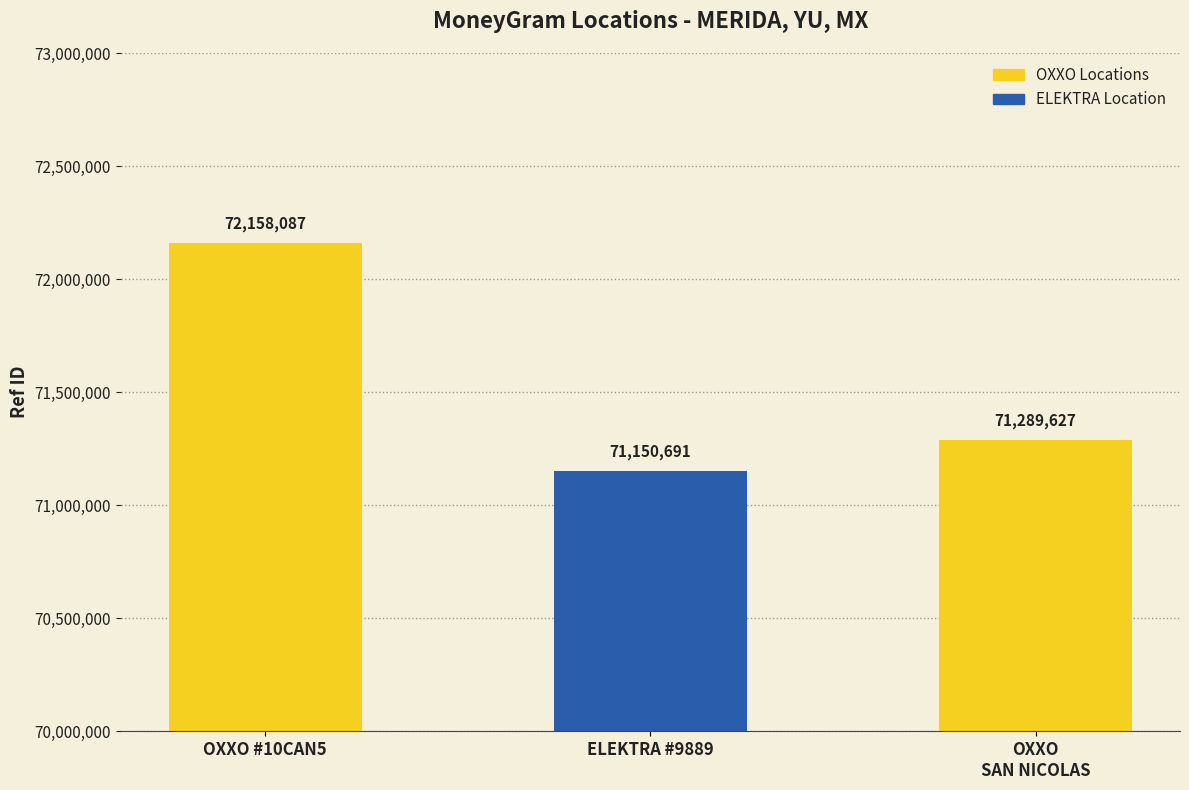

Rank the categories by value from lowest to highest.

ELEKTRA #9889, OXXO
SAN NICOLAS, OXXO #10CAN5